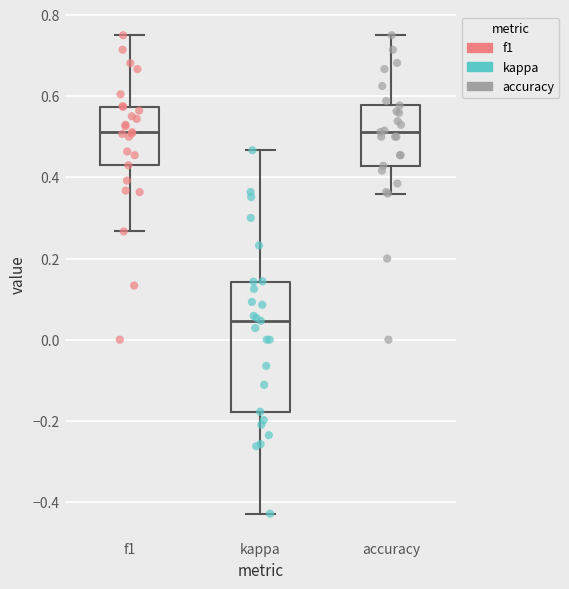

Reading left to right, transcribe this box plot: for each box, give where its median line is, the range the box spans, and where its two whiskers end, as read against the y-axis. The values are not printed on the chart, so give them approximately, as read against the axis.

f1: median 0.52, box 0.42 to 0.58, whiskers 0.26 to 0.76
kappa: median 0.04, box -0.18 to 0.14, whiskers -0.42 to 0.46
accuracy: median 0.52, box 0.42 to 0.58, whiskers 0.36 to 0.76